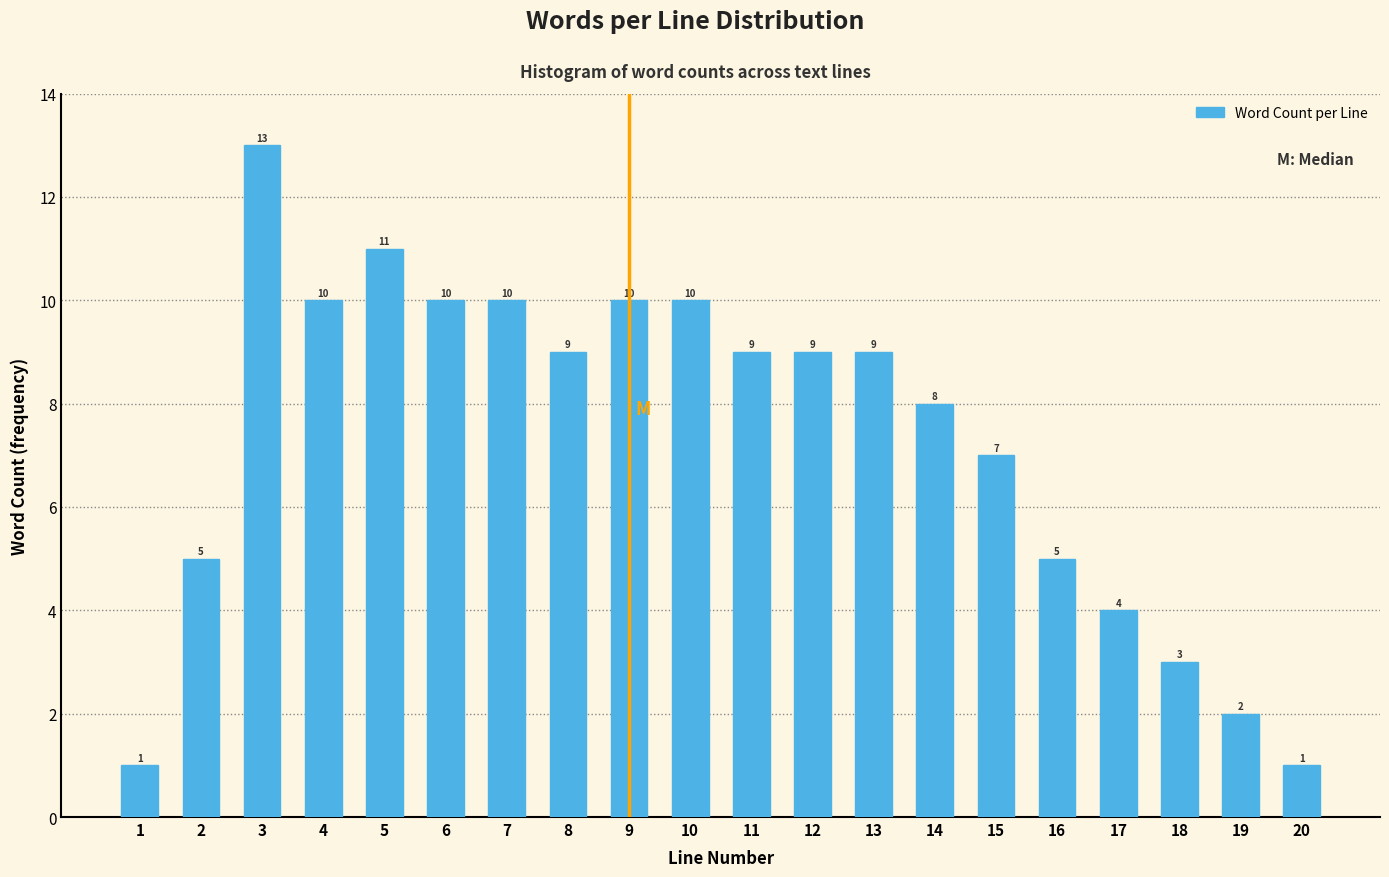

Reading right to left, what are all the values shown in this chart?

20=1	19=2	18=3	17=4	16=5	15=7	14=8	13=9	12=9	11=9	10=10	9=10	8=9	7=10	6=10	5=11	4=10	3=13	2=5	1=1